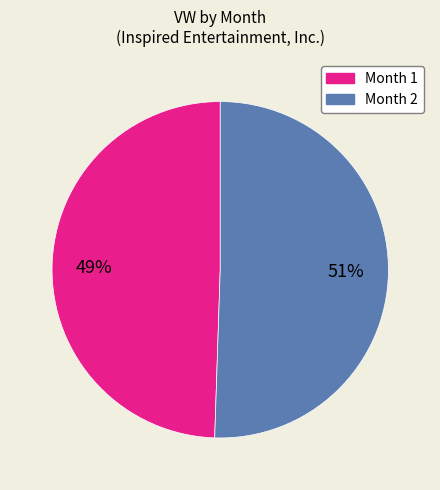

To the nearest percent, what is the average slice percentage?

50%